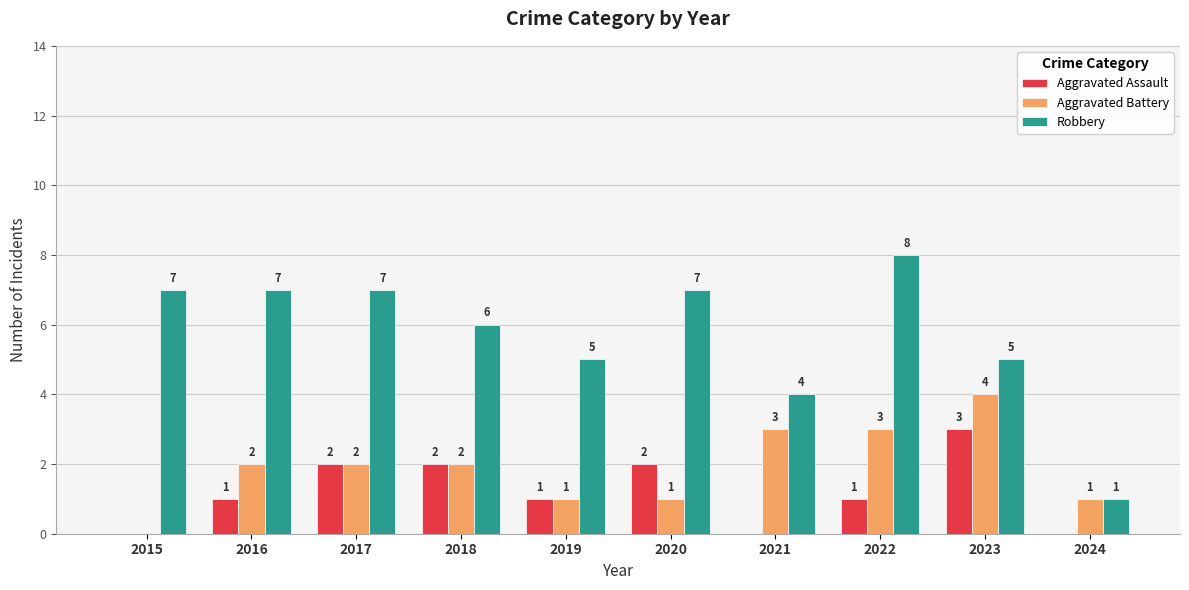

At which label is Robbery closest to 4?

2021